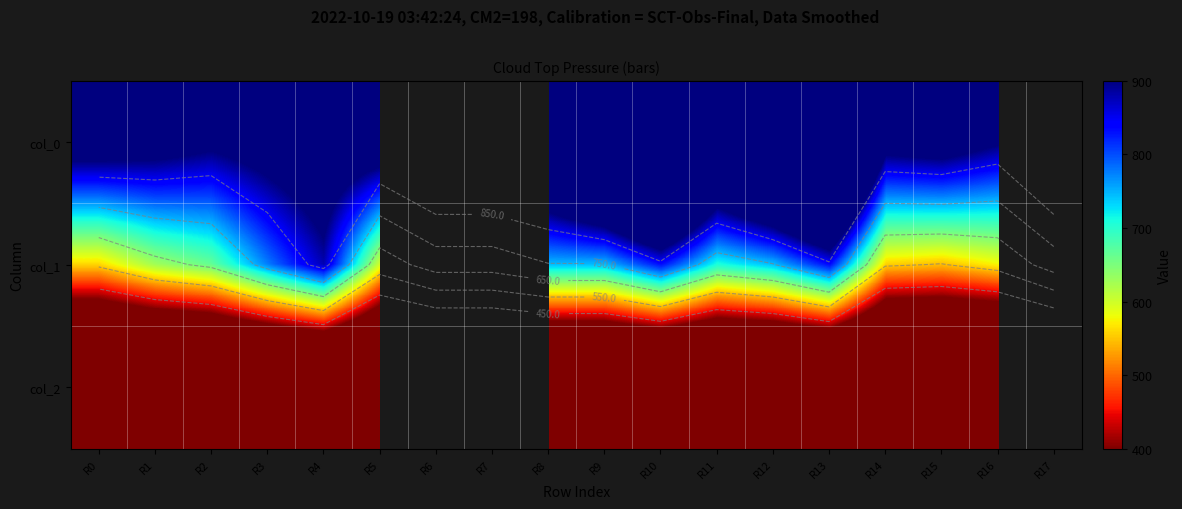

Between R1 and R8, which is larger?

R8